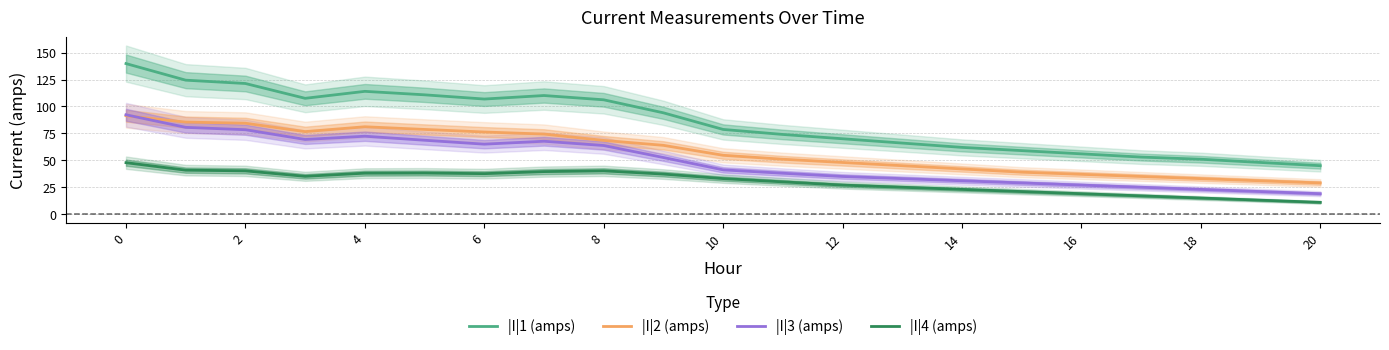

Rank the series by their average value, from lowest to highest.

|I|4 (amps), |I|3 (amps), |I|2 (amps), |I|1 (amps)